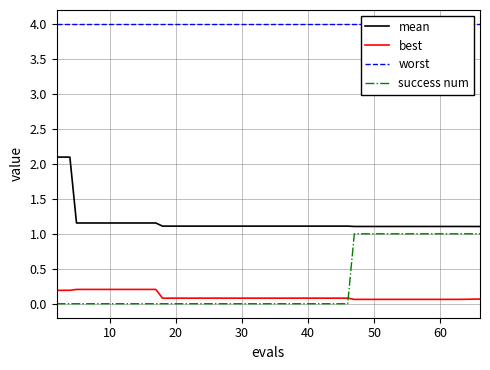

Where is mean nearest to the value 1?

19